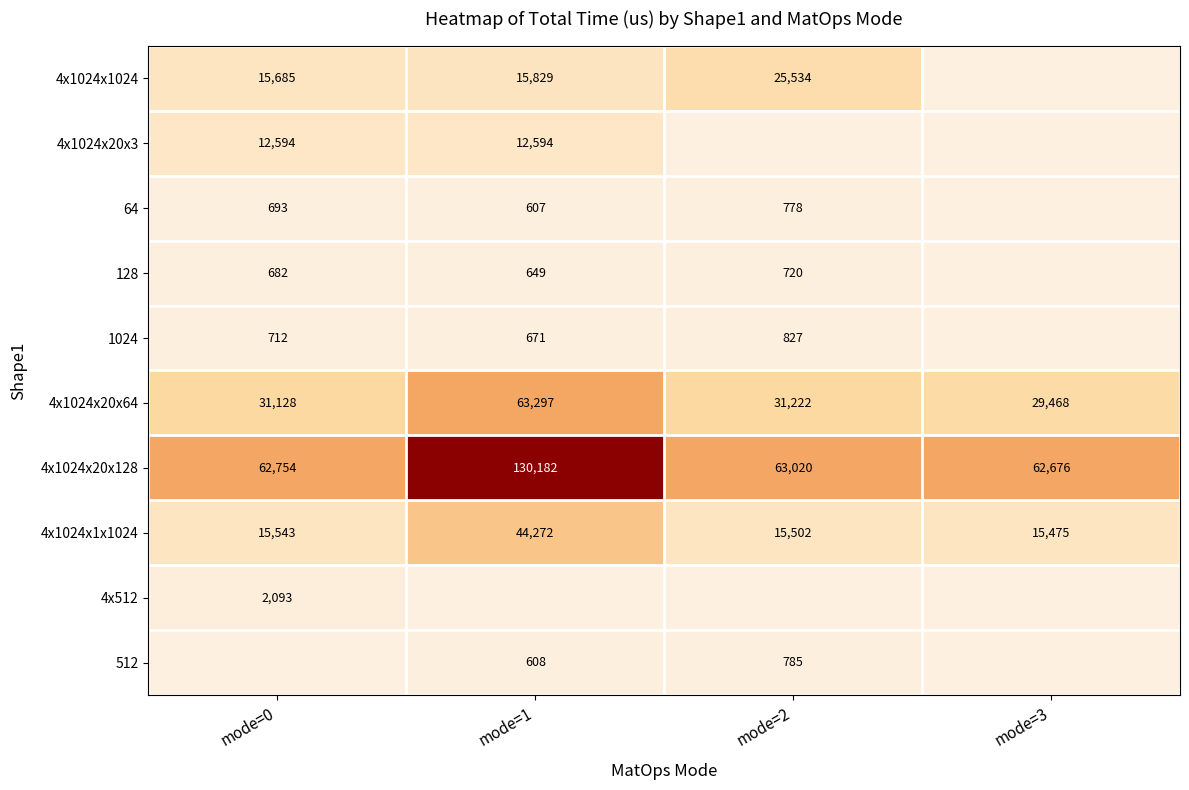

The value of 512 at mode=1 is 1024. True or false?

False